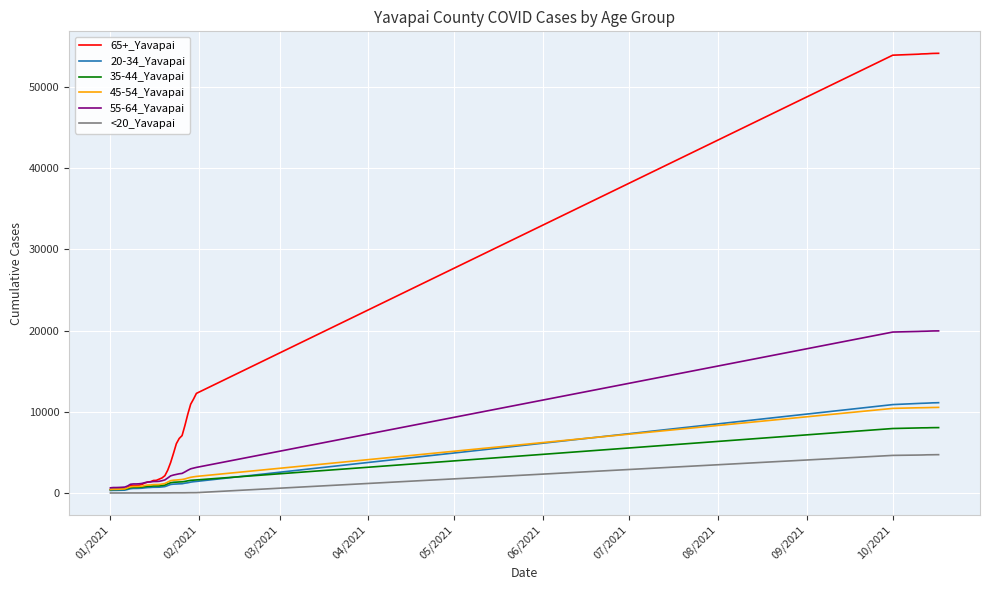

Which series has the largest total across all categories?

65+_Yavapai